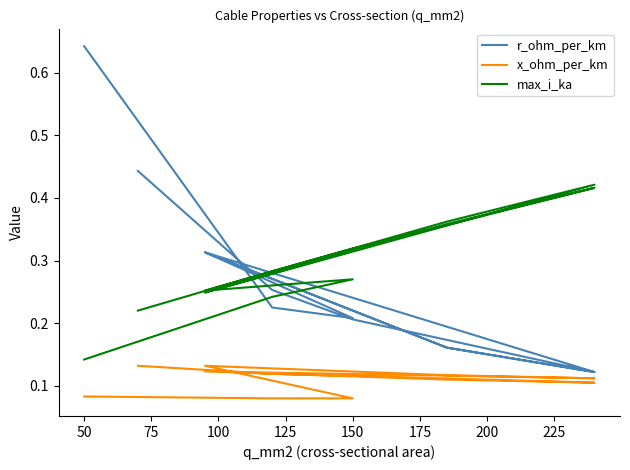

What is the difference between the maximum and minimum values in the x_ohm_per_km series?

0.1